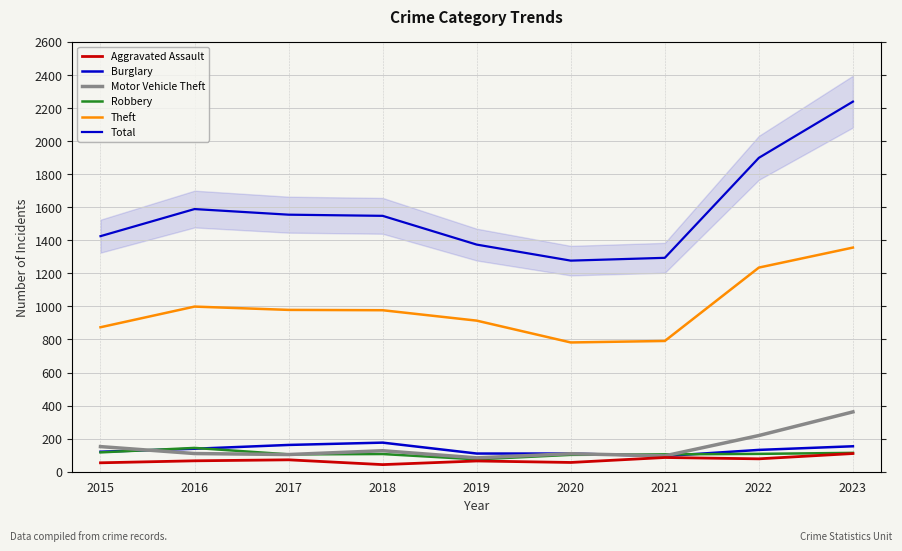

Reading left to right, list all the values displayed in this chart.

Aggravated Assault: 54	66	72	43	65	56	86	78	110
Burglary: 121	139	162	176	110	110	95	132	154
Motor Vehicle Theft: 152	110	104	127	84	109	96	219	362
Robbery: 117	144	105	107	75	102	105	108	114
Theft: 874	999	979	977	914	782	791	1235	1356
Total: 1425	1589	1555	1548	1374	1277	1294	1899	2239